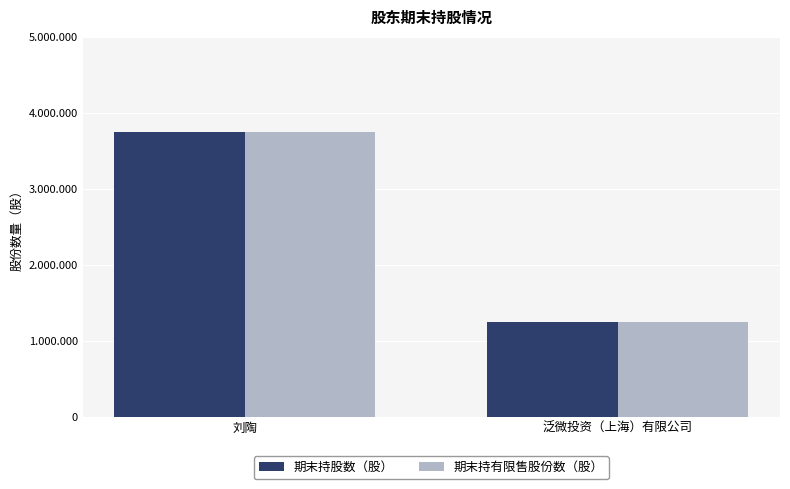

Which series changed the most between 刘陶 and 泛微投资（上海）有限公司?

期末持股数（股）